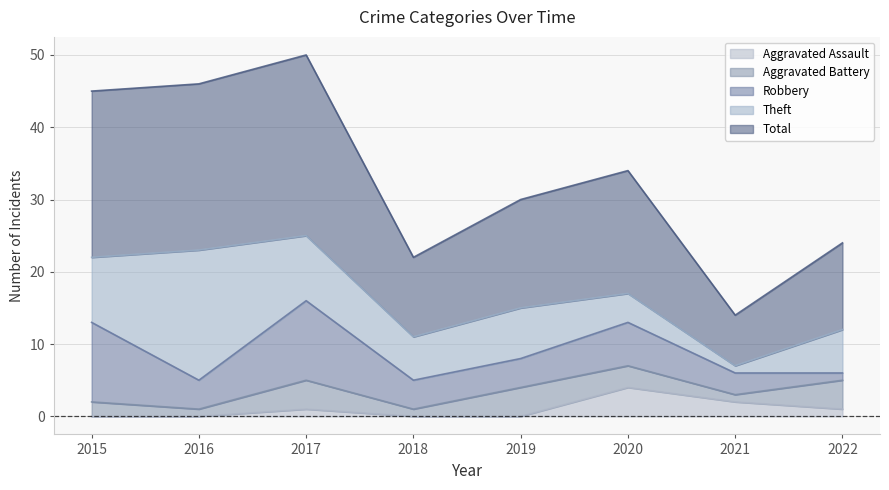

How many categories are shown in the chart?

8